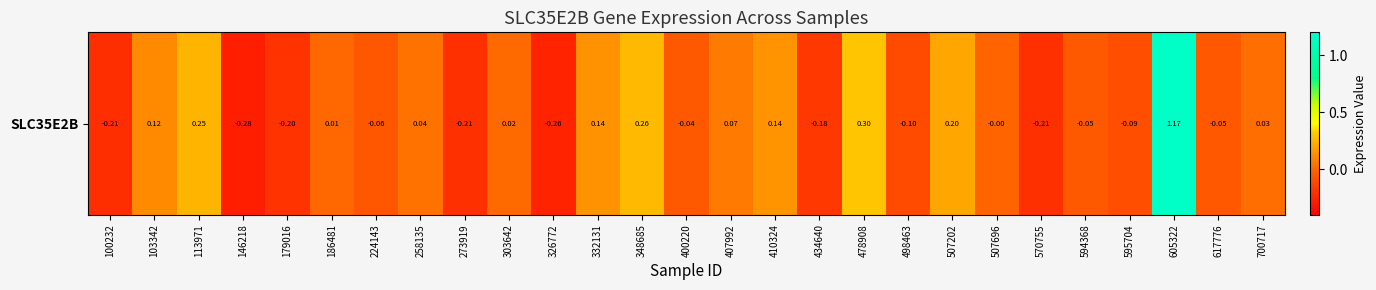

List the labels in order of value, smallest first.

146218, 326772, 100232, 273919, 570755, 179016, 434640, 498463, 595704, 224143, 617776, 594368, 400220, 507696, 186481, 303642, 700717, 258135, 407992, 103342, 332131, 410324, 507202, 113971, 348685, 478908, 605322